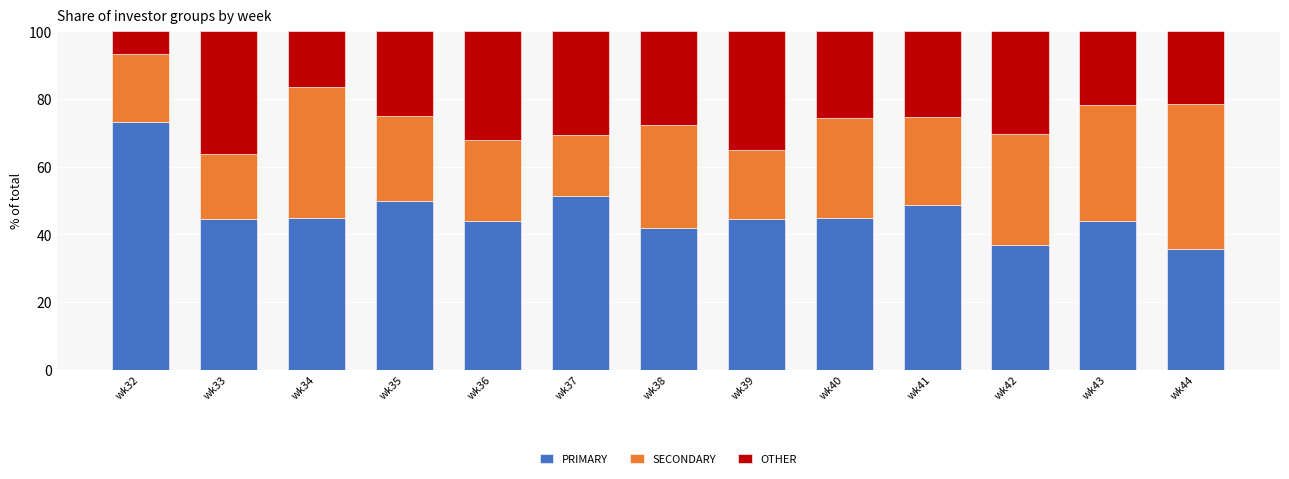

Does the chart contain stacked bars?

Yes